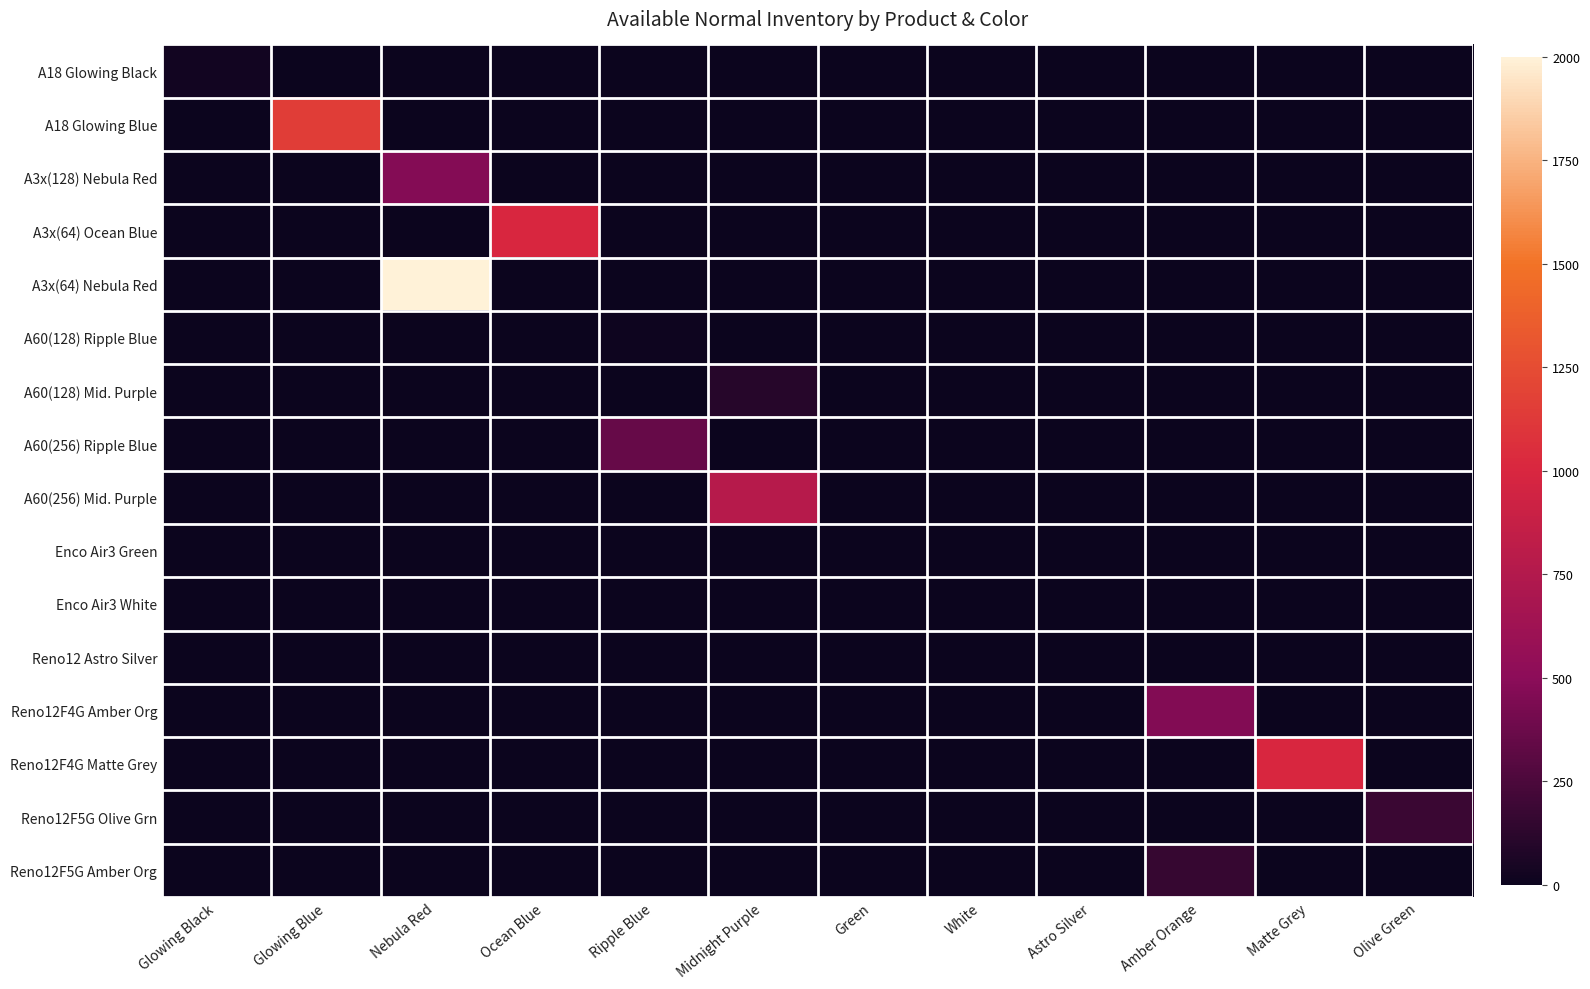

List the series in order of their peak value, lowest first.

Enco Air3 White, Enco Air3 Green, Reno12 Astro Silver, A60(128) Ripple Blue, A18 Glowing Black, A60(128) Mid. Purple, Reno12F5G Amber Org, Reno12F5G Olive Grn, A60(256) Ripple Blue, Reno12F4G Amber Org, A3x(128) Nebula Red, A60(256) Mid. Purple, A3x(64) Ocean Blue, Reno12F4G Matte Grey, A18 Glowing Blue, A3x(64) Nebula Red